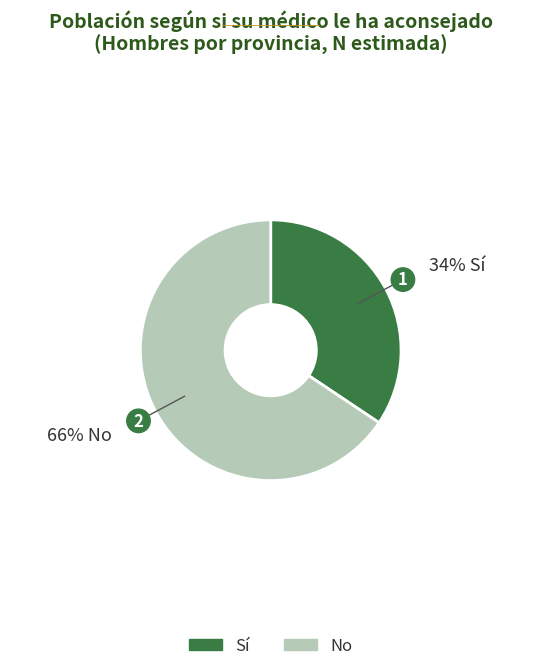

Does any single category account for the majority?

Yes